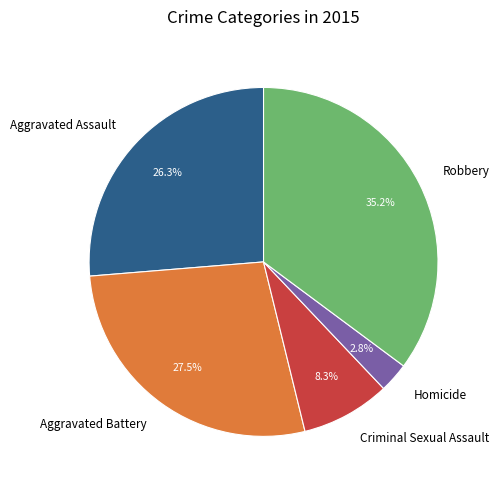

True or false: Aggravated Battery accounts for 20% of the total.

False